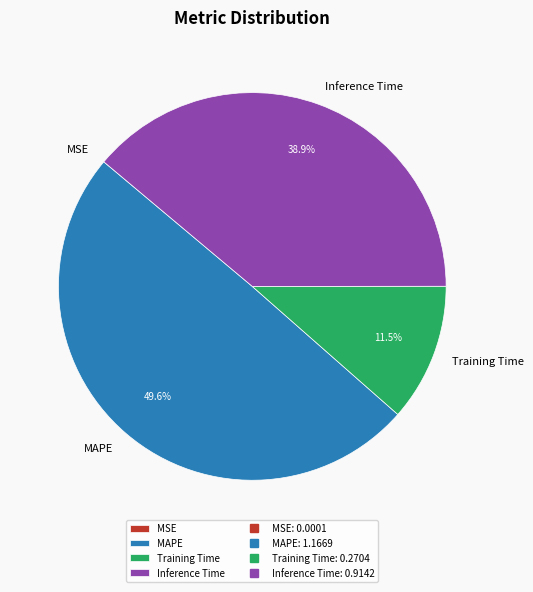

Does Inference Time represent more than half of the total?

No